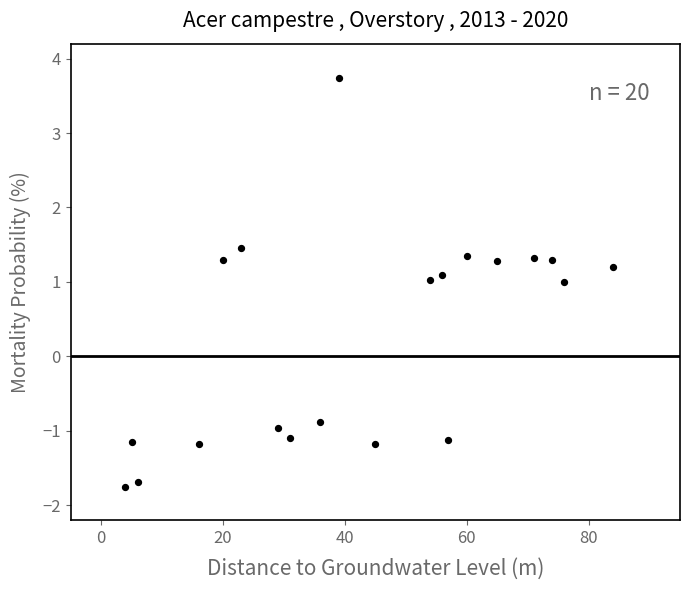

What Y value in the scatter plot is closest to 0?

-0.9